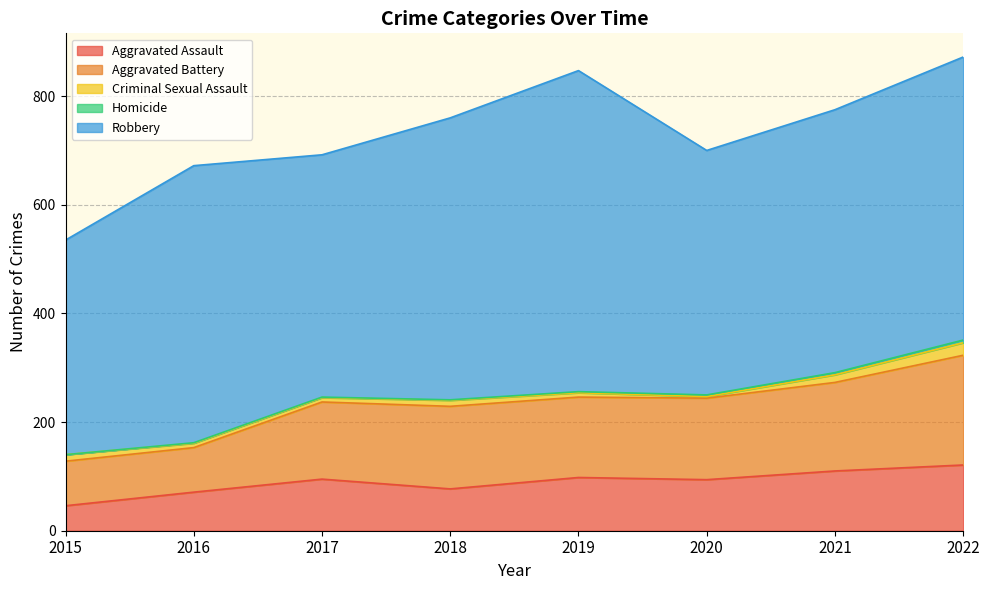

Where is Robbery nearest to the value 493?

2021